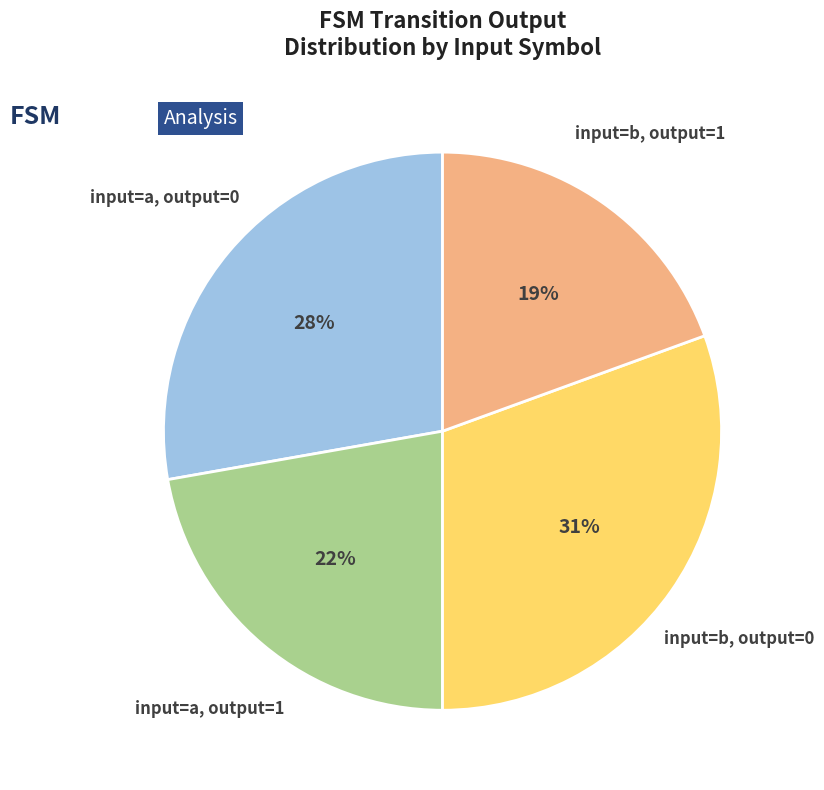

Rank the categories by value from lowest to highest.

input=b, output=1, input=a, output=1, input=a, output=0, input=b, output=0